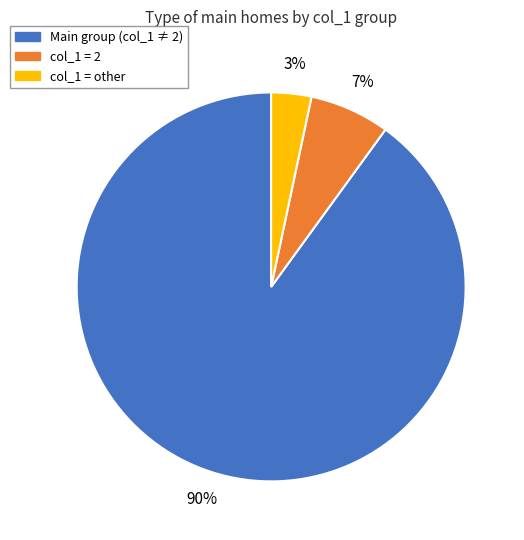

To the nearest percent, what is the difference between the largest and smallest slice percentages?

87%